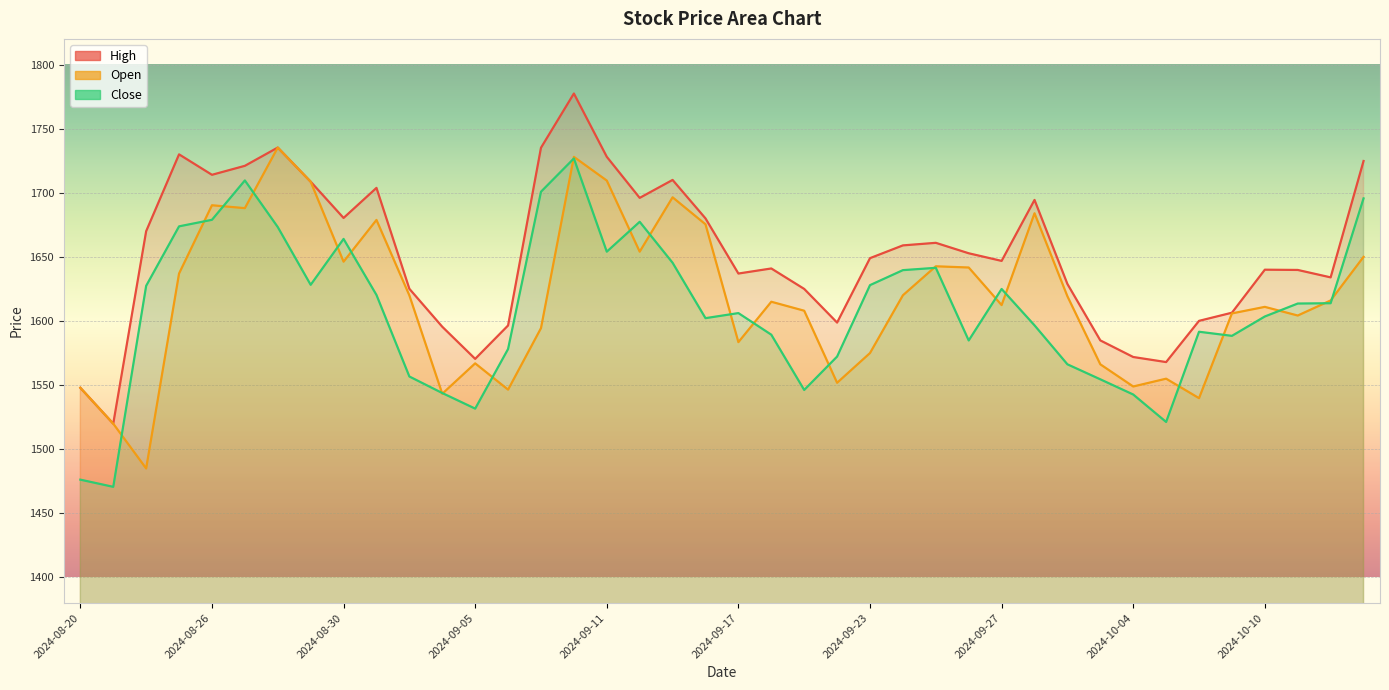

Between which two adjacent categories do Close and Open first intersect?

2024-08-21 and 2024-08-22